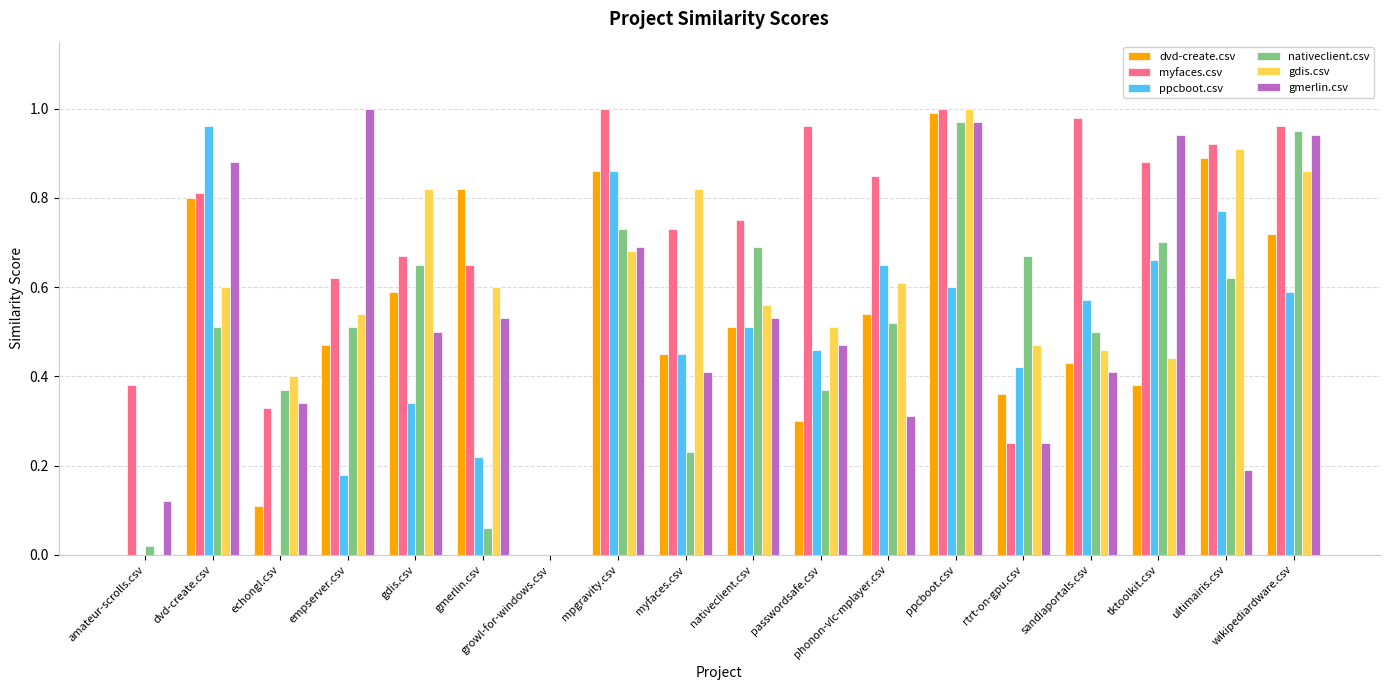

The value of gdis.csv at passwordsafe.csv is 0.5. True or false?

True